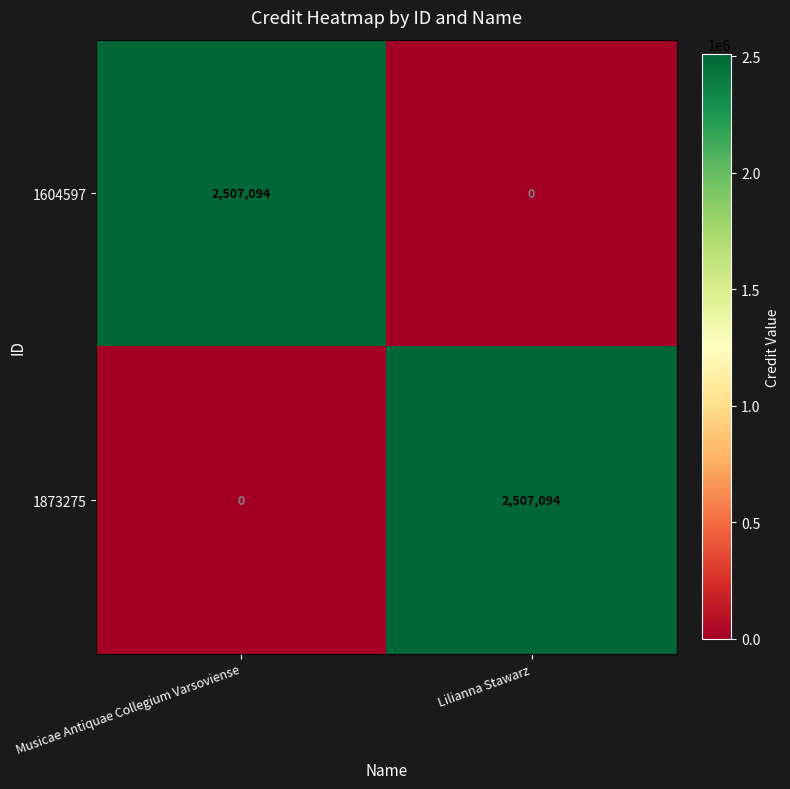

Rank the series at Lilianna Stawarz from lowest to highest value.

1604597, 1873275